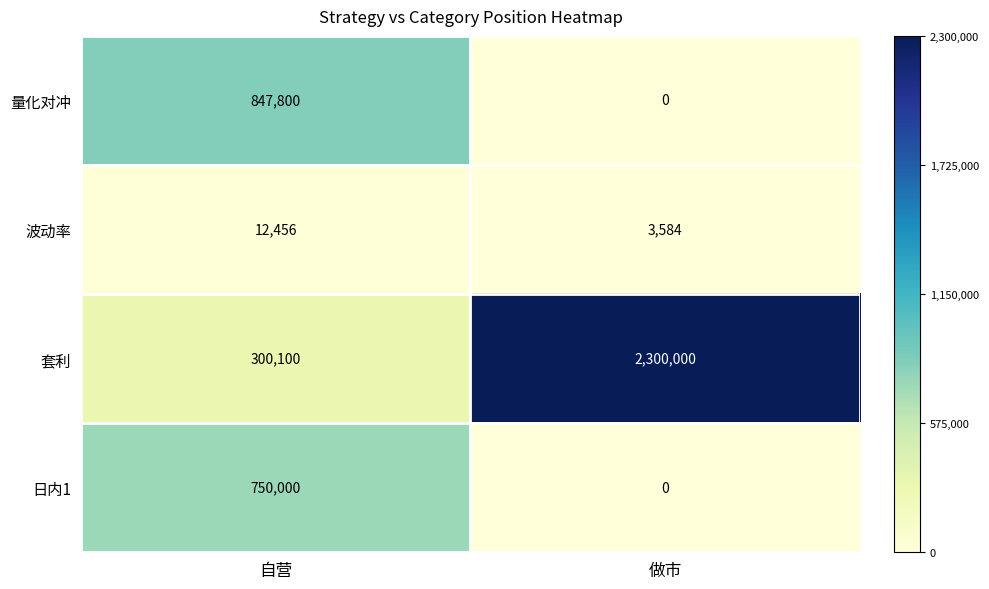

Which series has the largest total across all categories?

套利